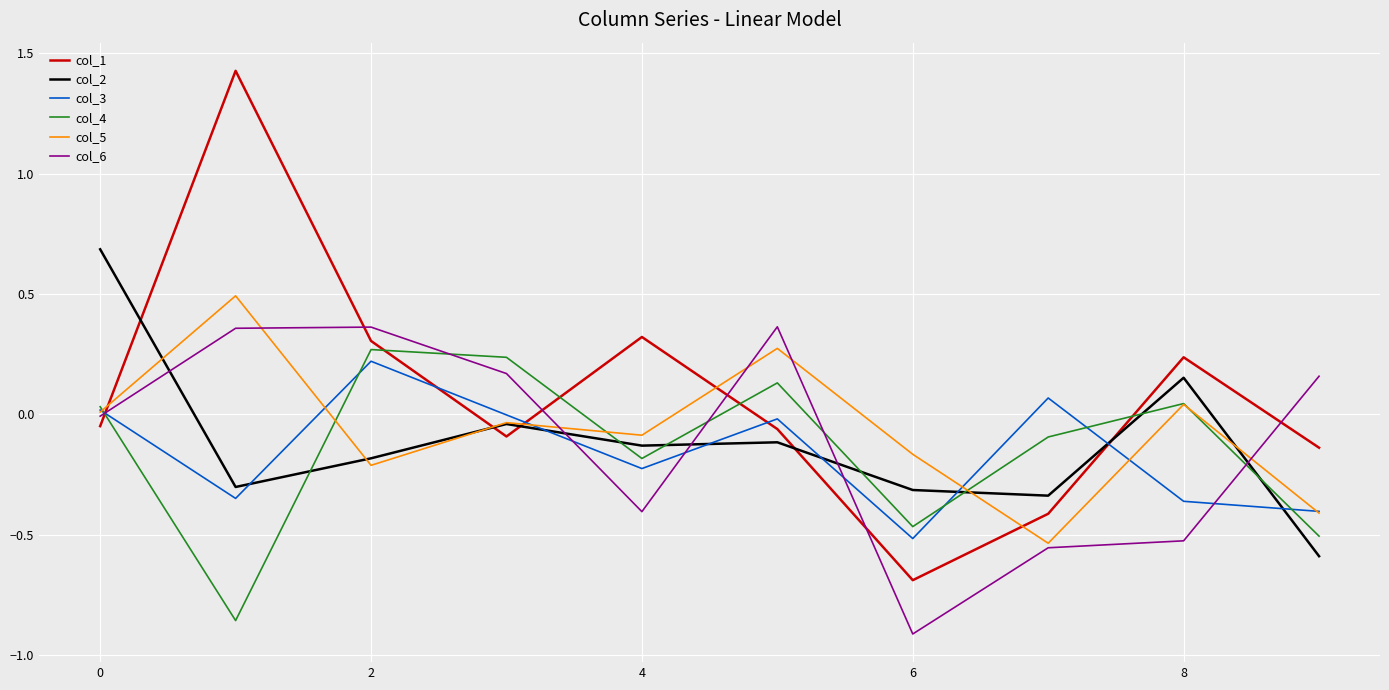

Which series has the largest total across all categories?

col_1